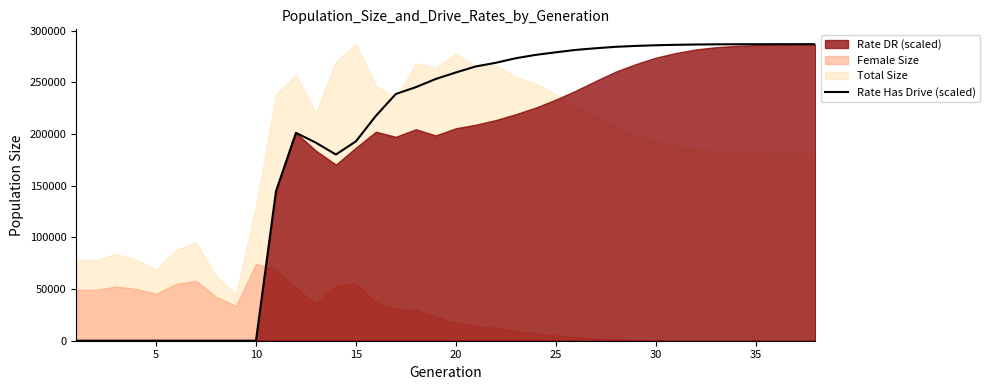

What is the greatest value displayed?

286890.0